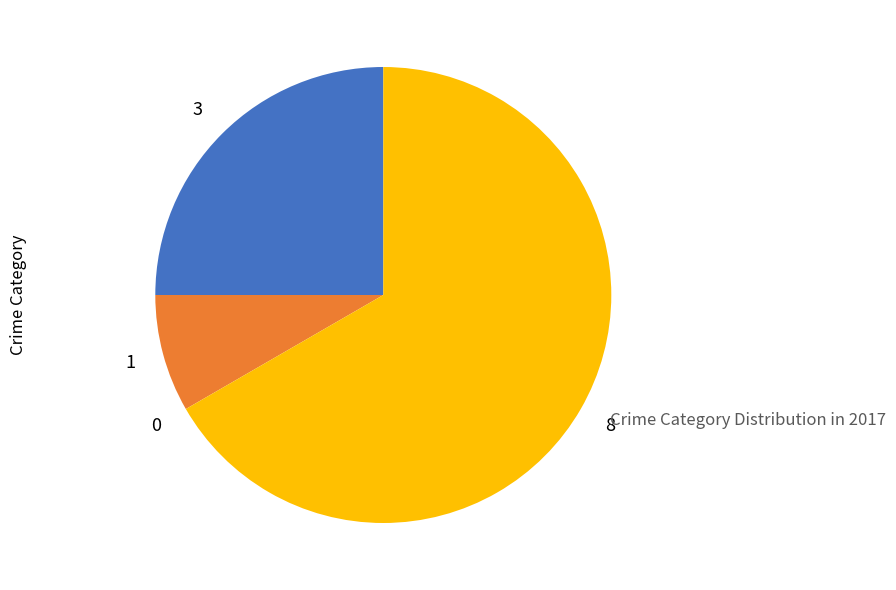

Is there a majority slice in this chart?

Yes